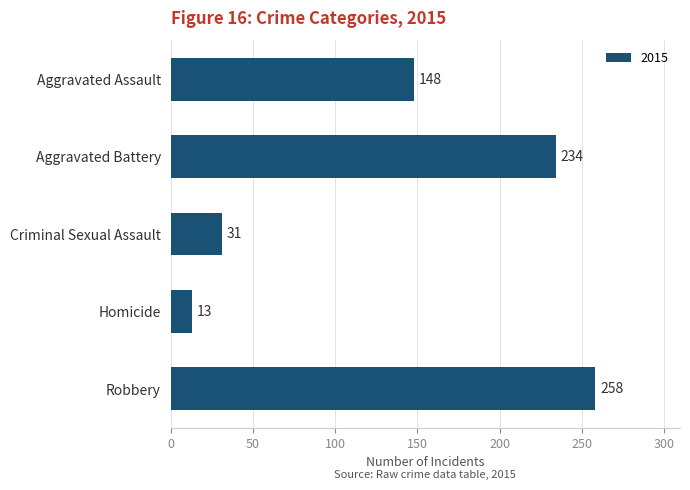

The value at Criminal Sexual Assault is 55. True or false?

False